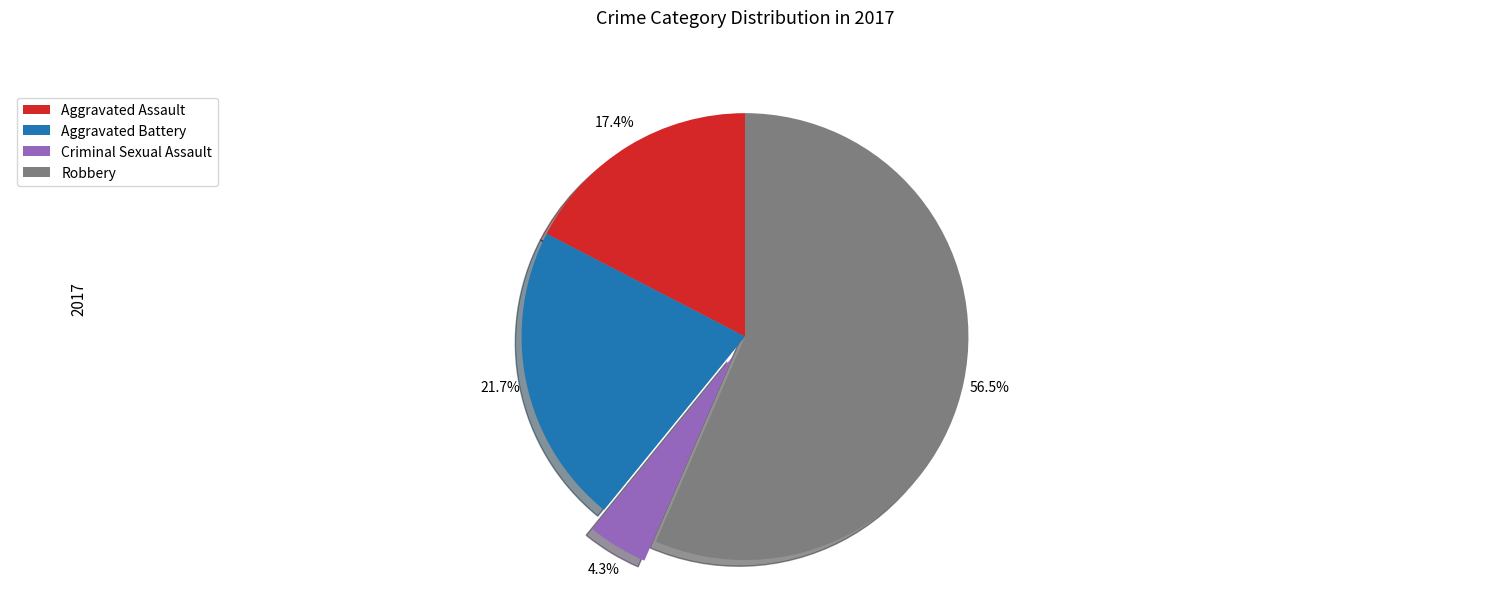

Between Aggravated Battery and Robbery, which is larger?

Robbery